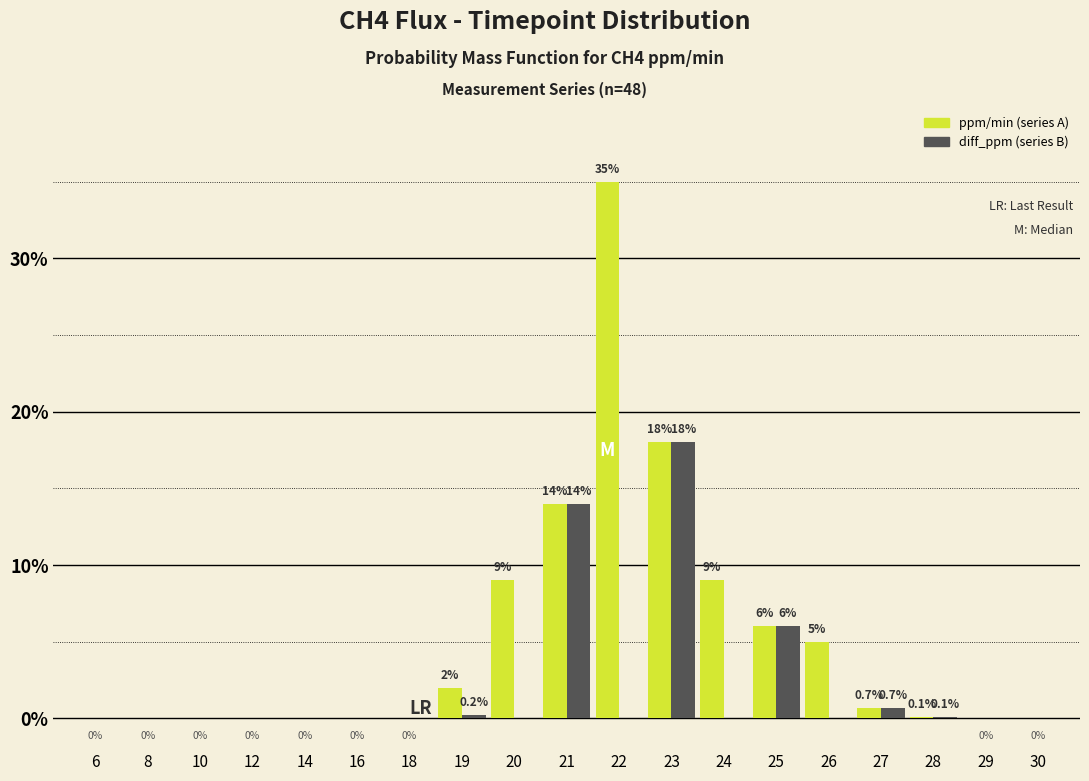

Reading right to left, list all the values displayed in this chart.

ppm/min (series A): 30=0.0	29=0.0	28=0.1	27=0.7	26=5.0	25=6.0	24=9.0	23=18.0	22=35.0	21=14.0	20=9.0	19=2.0	18=0.0	16=0.0	14=0.0	12=0.0	10=0.0	8=0.0	6=0.0
diff_ppm (series B): 30=0.0	29=0.0	28=0.1	27=0.7	26=0.0	25=6.0	24=0.0	23=18.0	22=0.0	21=14.0	20=0.0	19=0.2	18=0.0	16=0.0	14=0.0	12=0.0	10=0.0	8=0.0	6=0.0